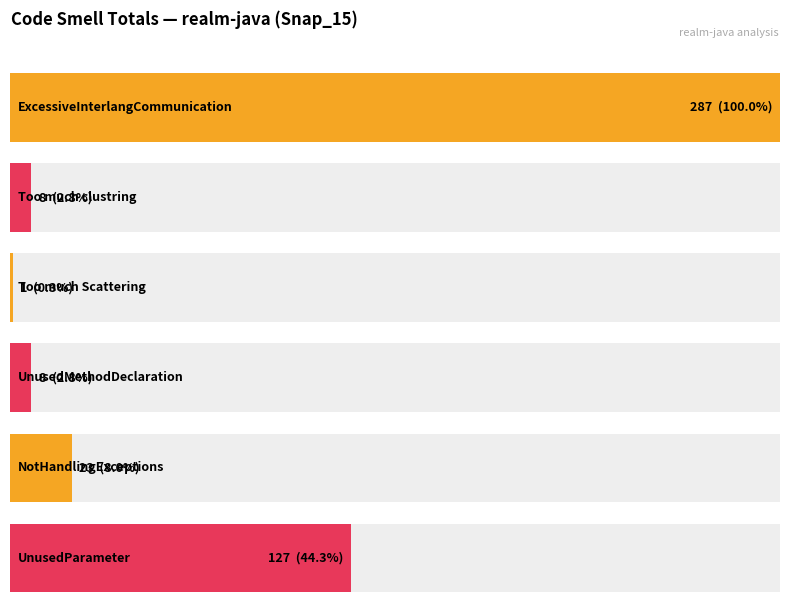

What is the sum of all NotHandlingExceptions values?

23